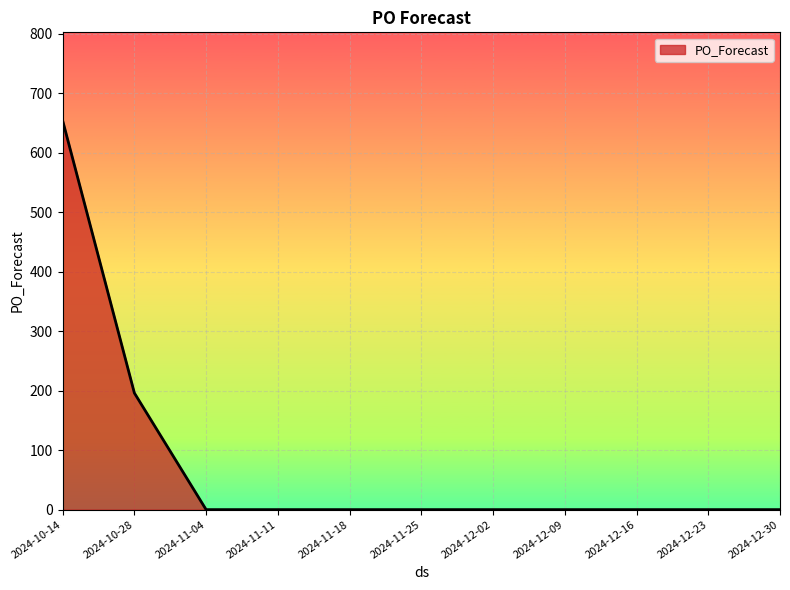

How many distinct data groups are displayed?

1